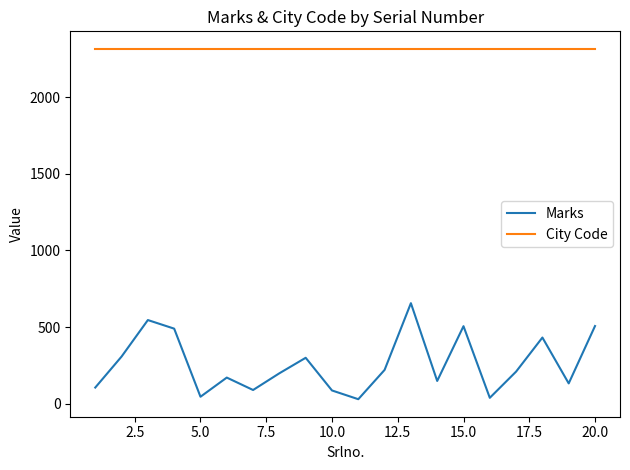

Which series has the largest range (max minus min)?

Marks